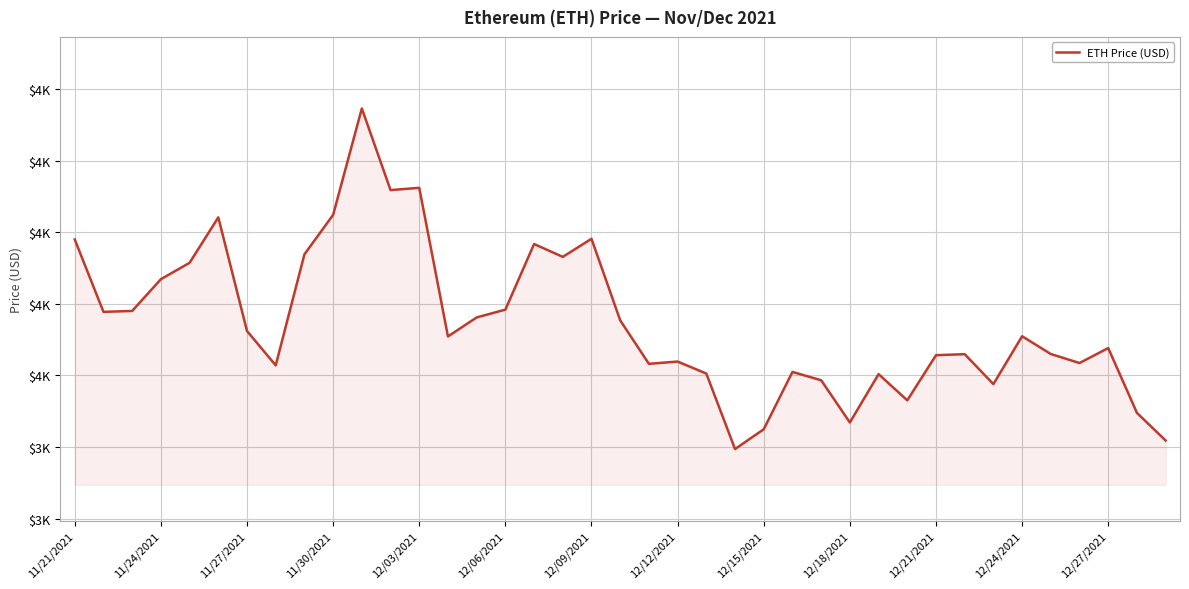

How many points are lower than both their immediate neighbors (excluding endpoints)?

11